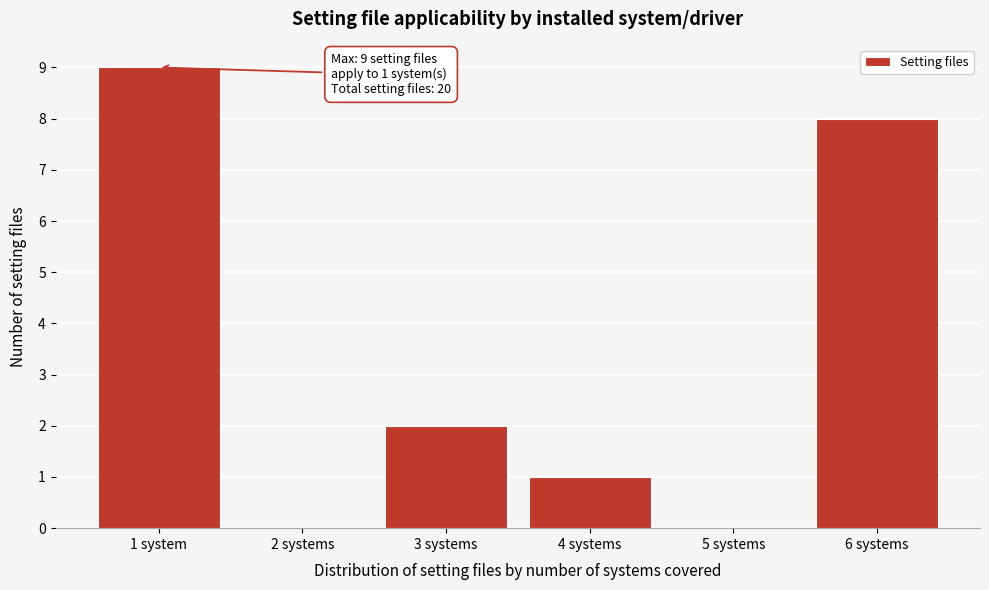

Reading left to right, what are all the values shown in this chart?

1 system=9	2 systems=0	3 systems=2	4 systems=1	5 systems=0	6 systems=8